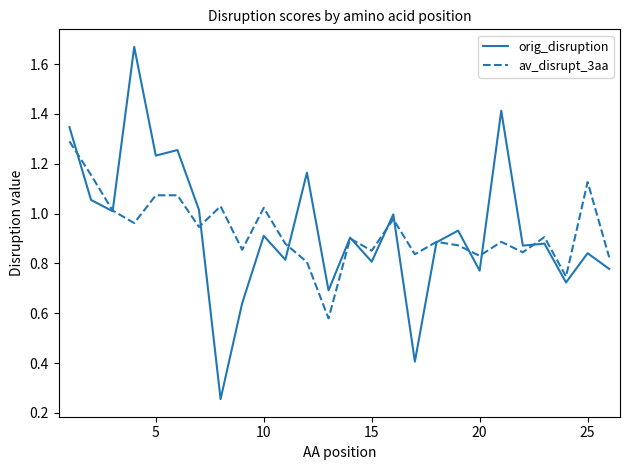

Which series has the widest spread of values?

orig_disruption